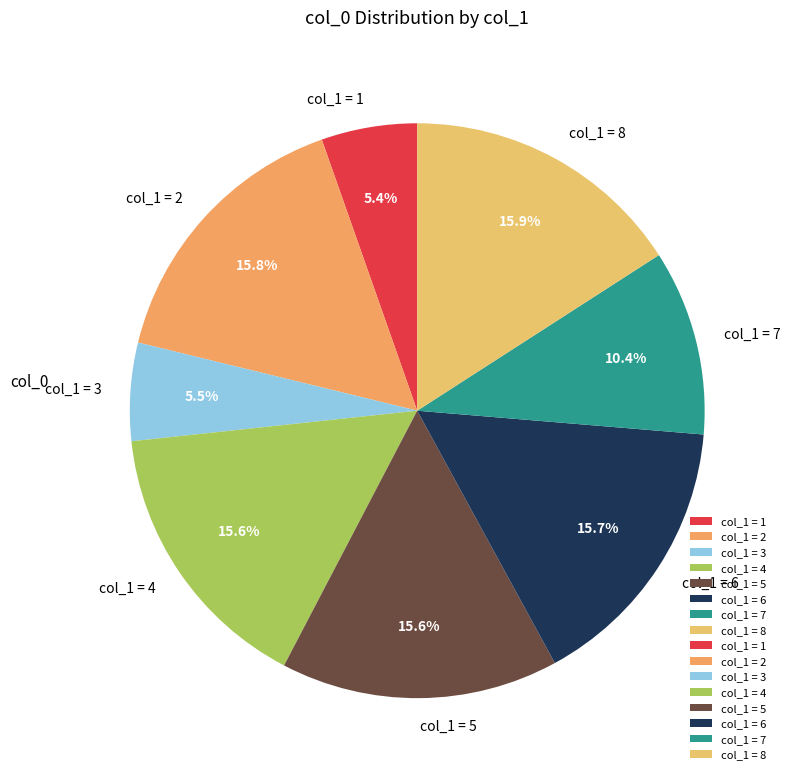

Combined, what portion of the pie is col_1 = 4 and col_1 = 3?

21.1%